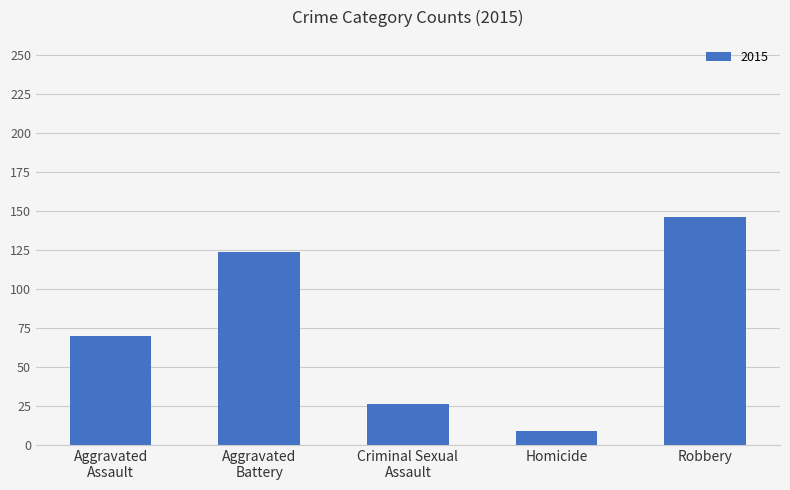

Reading left to right, transcribe all the data shown in this chart.

70	124	26	9	146